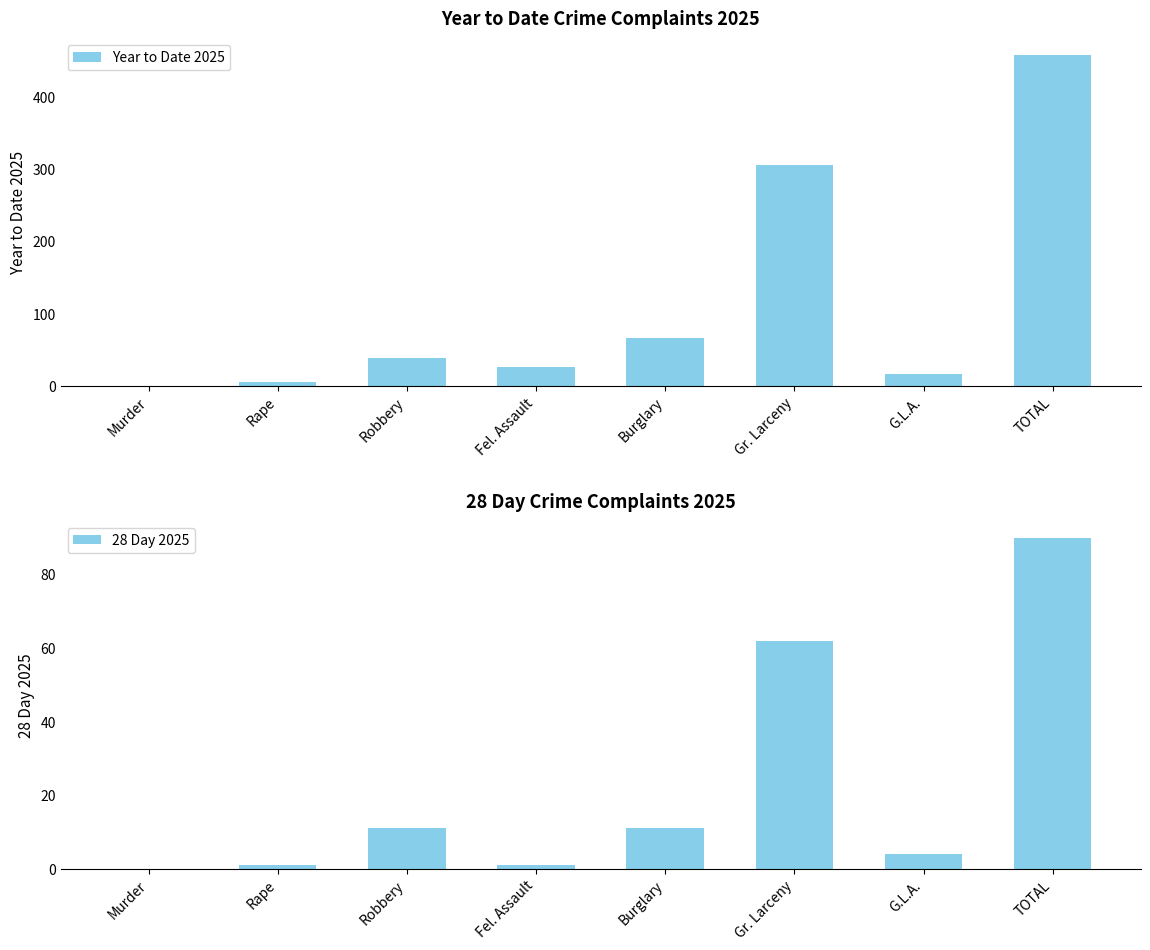

What is the difference between the highest and lowest values at Burglary?

55